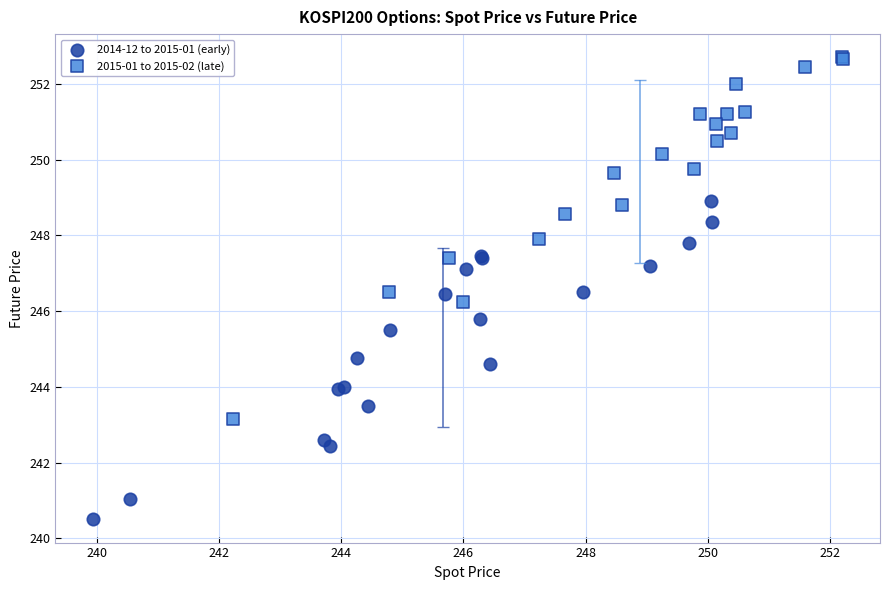

Which series reaches the maximum Y coordinate?

2015-01 to 2015-02 (late)